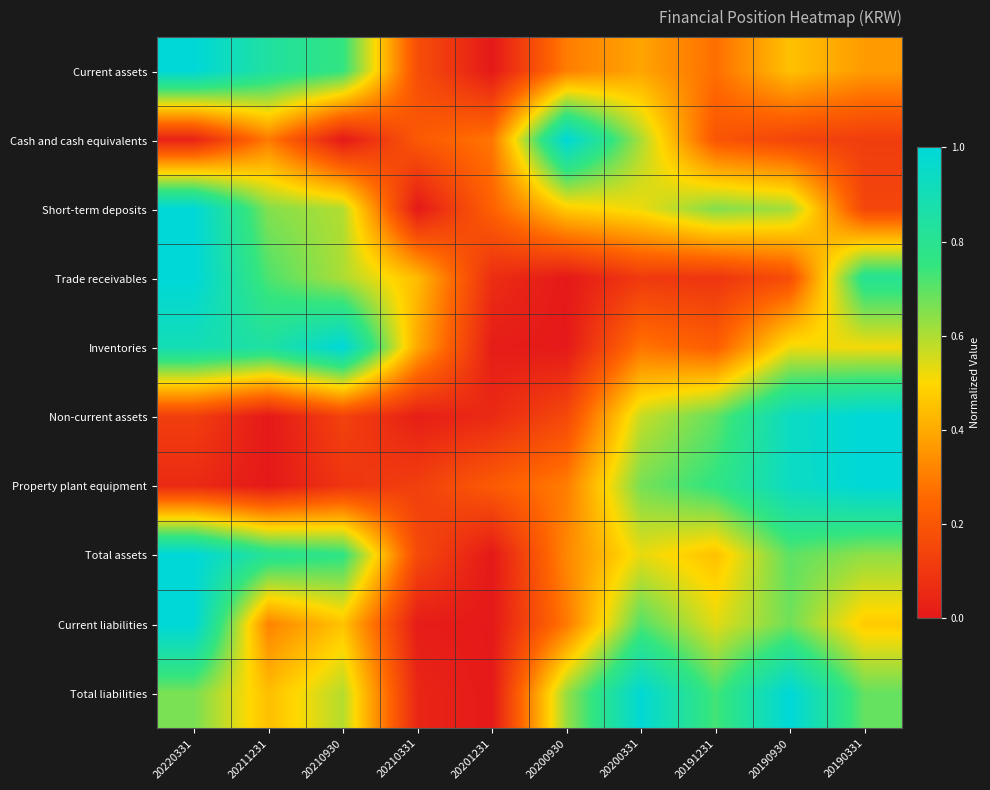

Reading left to right, extract all data points from this chart.

Current assets: 20220331=1.0	20211231=0.8	20210930=0.8	20210331=0.2	20201231=0.0	20200930=0.3	20200331=0.4	20191231=0.3	20190930=0.4	20190331=0.4
Cash and cash equivalents: 20220331=0.0	20211231=0.3	20210930=0.0	20210331=0.2	20201231=0.3	20200930=1.0	20200331=0.6	20191231=0.2	20190930=0.1	20190331=0.1
Short-term deposits: 20220331=1.0	20211231=0.7	20210930=0.6	20210331=0.0	20201231=0.2	20200930=0.5	20200331=0.5	20191231=0.7	20190930=0.6	20190331=0.1
Trade receivables: 20220331=1.0	20211231=0.7	20210930=0.6	20210331=0.4	20201231=0.1	20200930=0.0	20200331=0.1	20191231=0.1	20190930=0.2	20190331=0.8
Inventories: 20220331=0.9	20211231=0.8	20210930=1.0	20210331=0.4	20201231=0.0	20200930=0.0	20200331=0.3	20191231=0.2	20190930=0.5	20190331=0.5
Non-current assets: 20220331=0.1	20211231=0.0	20210930=0.1	20210331=0.0	20201231=0.1	20200930=0.2	20200331=0.6	20191231=0.7	20190930=0.9	20190331=1.0
Property plant equipment: 20220331=0.1	20211231=0.0	20210930=0.1	20210331=0.1	20201231=0.2	20200930=0.3	20200331=0.7	20191231=0.8	20190930=0.9	20190331=1.0
Total assets: 20220331=1.0	20211231=0.8	20210930=0.8	20210331=0.2	20201231=0.0	20200930=0.3	20200331=0.5	20191231=0.4	20190930=0.7	20190331=0.6
Current liabilities: 20220331=1.0	20211231=0.3	20210930=0.5	20210331=0.0	20201231=0.0	20200930=0.3	20200331=0.7	20191231=0.5	20190930=0.7	20190331=0.5
Total liabilities: 20220331=0.7	20211231=0.4	20210930=0.6	20210331=0.0	20201231=0.0	20200930=0.6	20200331=1.0	20191231=0.7	20190930=1.0	20190331=0.7